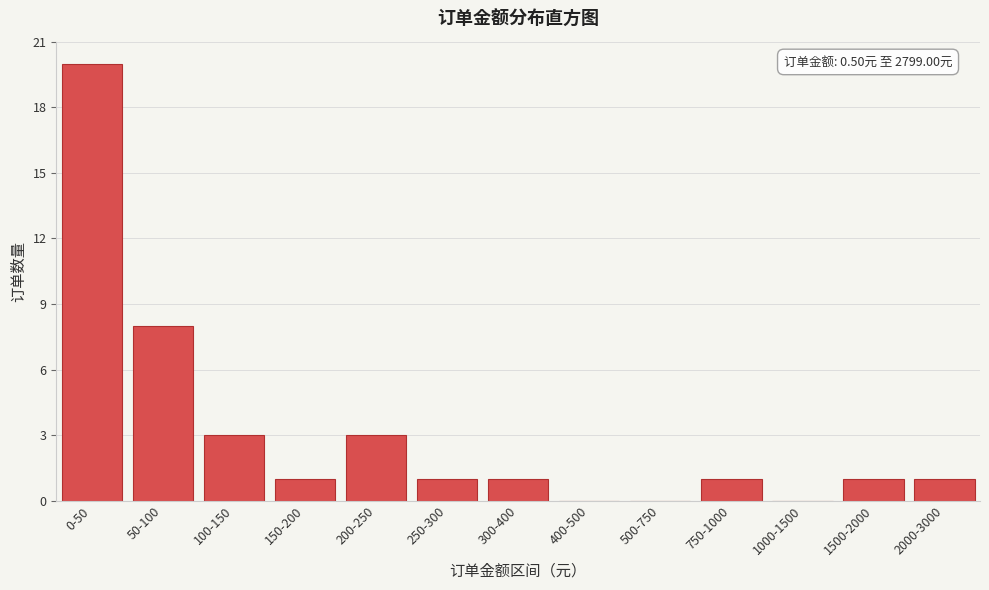

Reading left to right, what are all the values shown in this chart?

0-50=20	50-100=8	100-150=3	150-200=1	200-250=3	250-300=1	300-400=1	400-500=0	500-750=0	750-1000=1	1000-1500=0	1500-2000=1	2000-3000=1